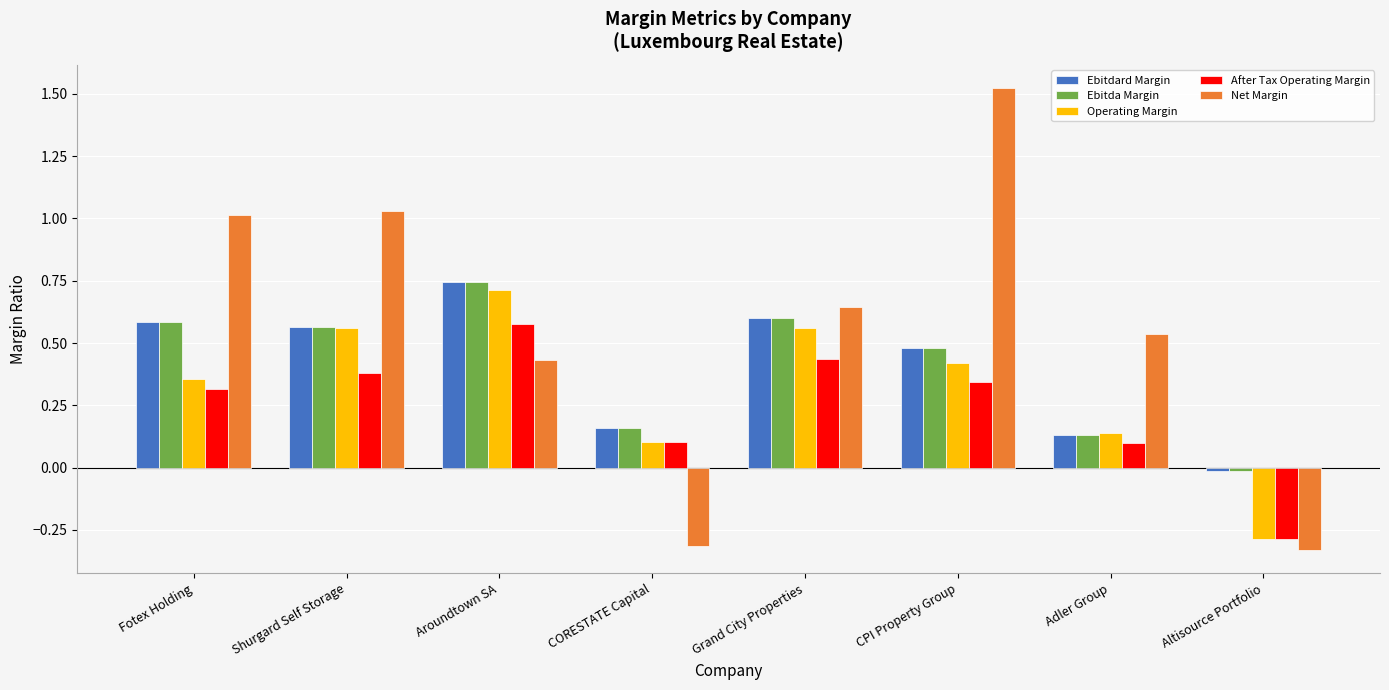

Which series has the widest spread of values?

Net Margin